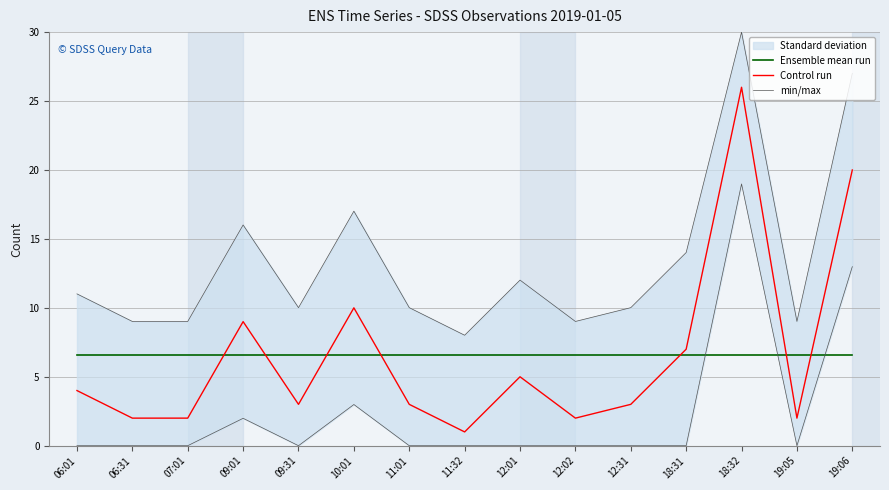

True or false: min/max and Ensemble mean run cross at least once.

False